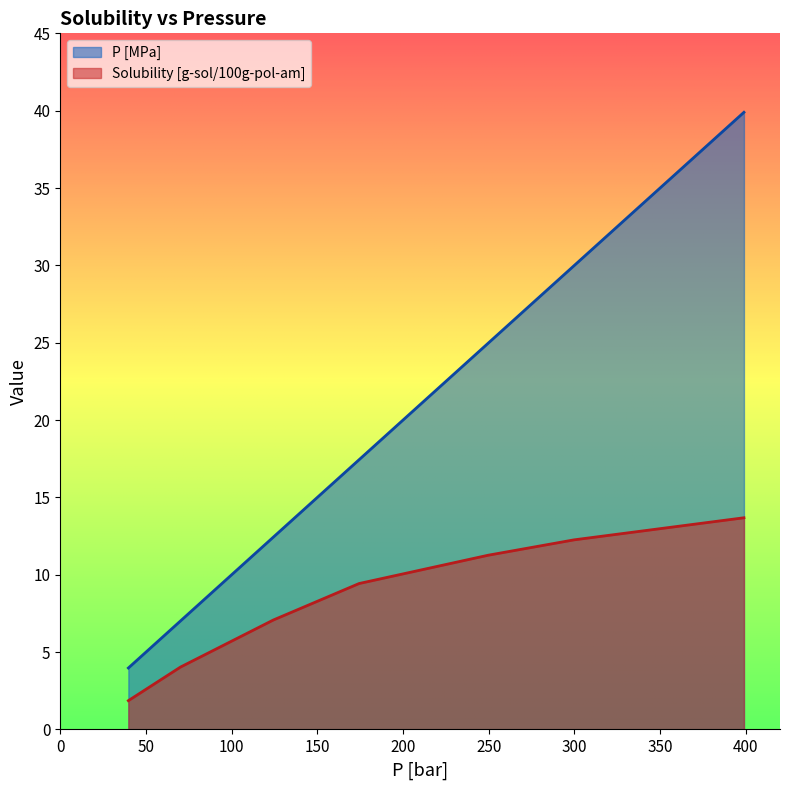

Which series changed the most between 249.735543018335 and 398.955577055333?

P [MPa]